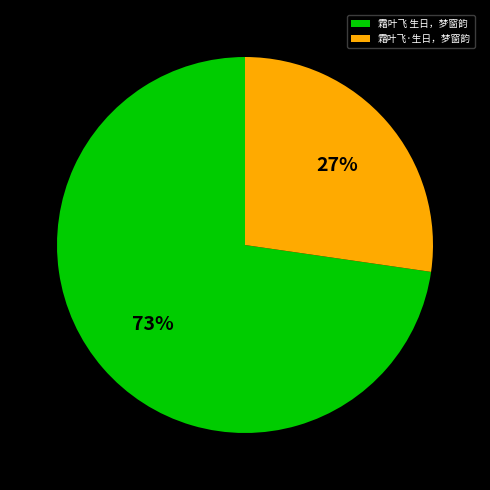

The 霜叶飞·生日，梦窗韵 slice represents 27% of the pie. True or false?

True